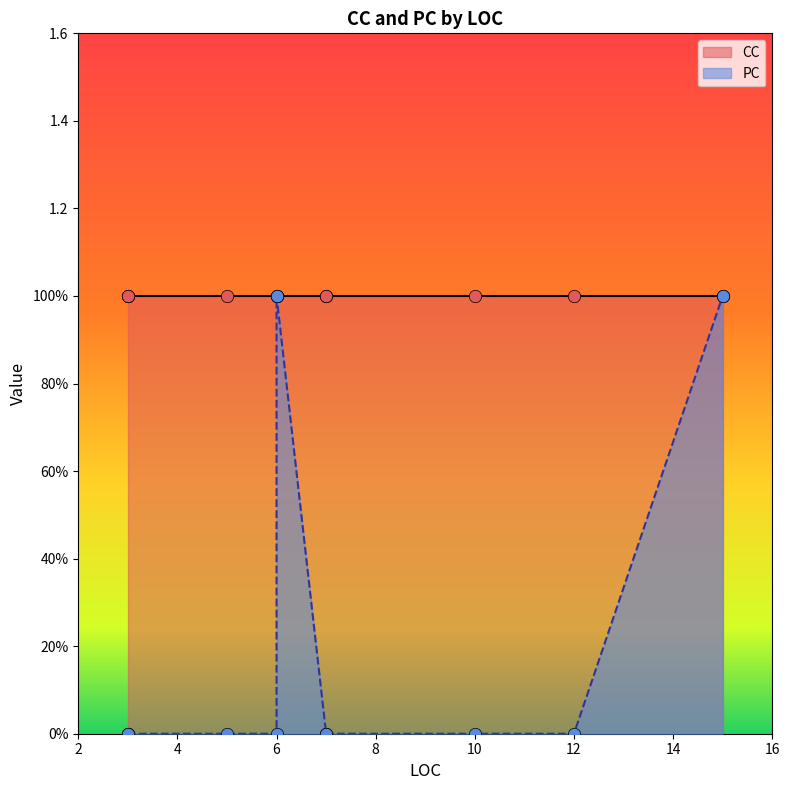

Which series reaches the minimum Y coordinate?

PC